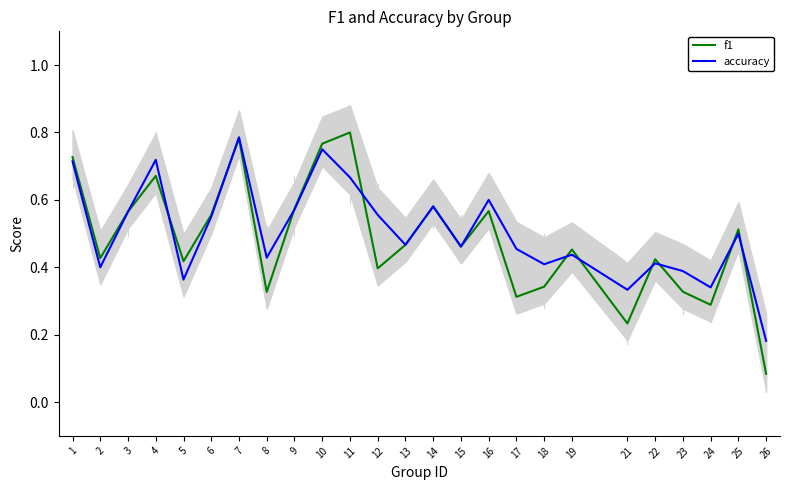

At which label does f1 reach its peak?

11